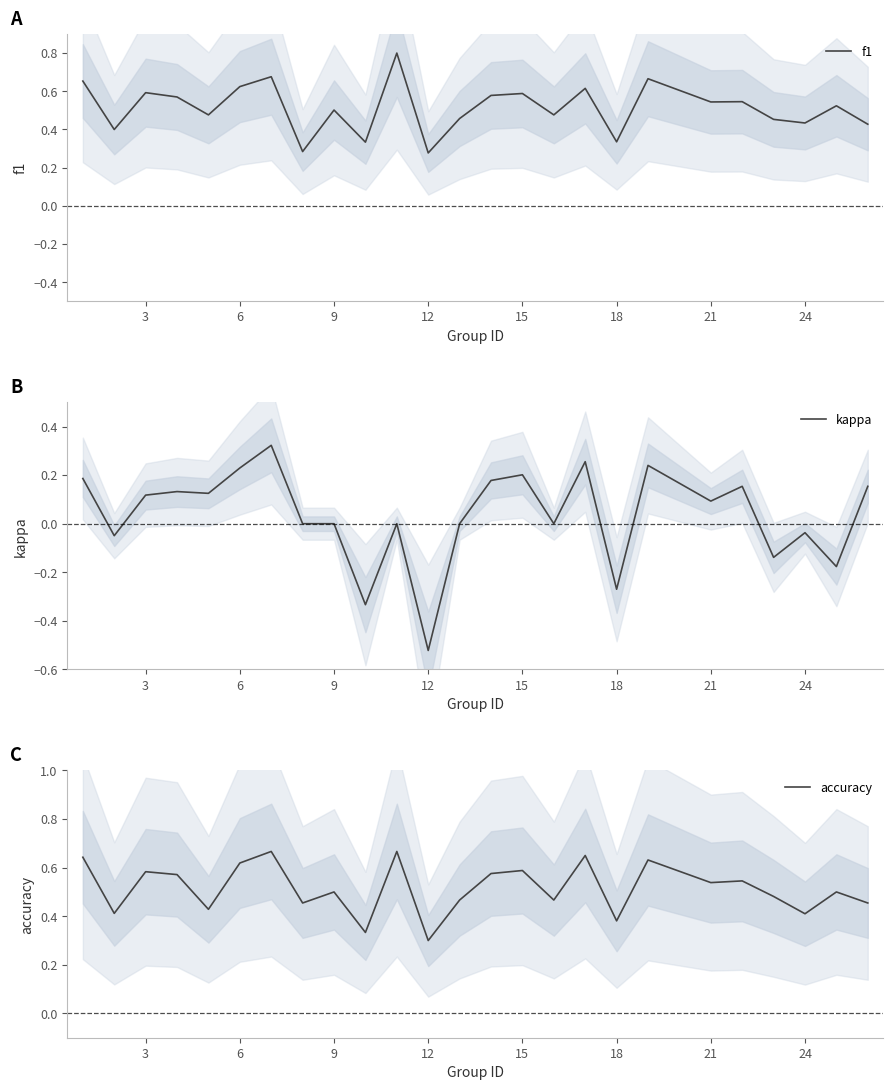

What is the spread (max minus min) of values at 12?

0.4